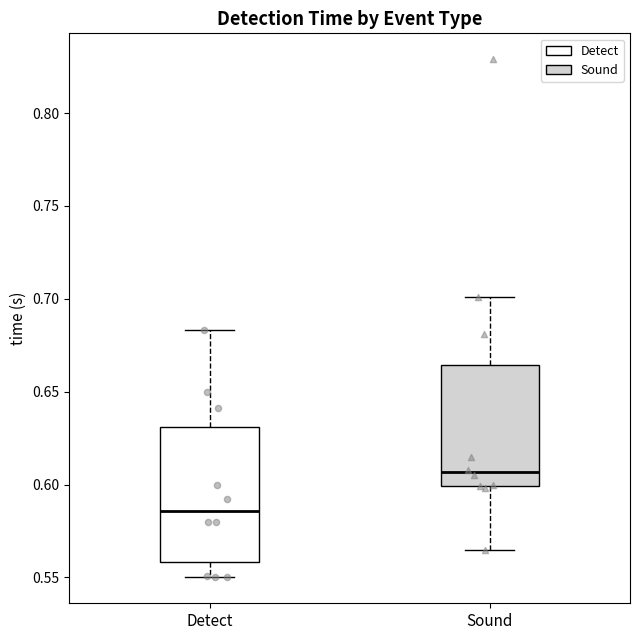

Which box's median line is the highest?

Sound